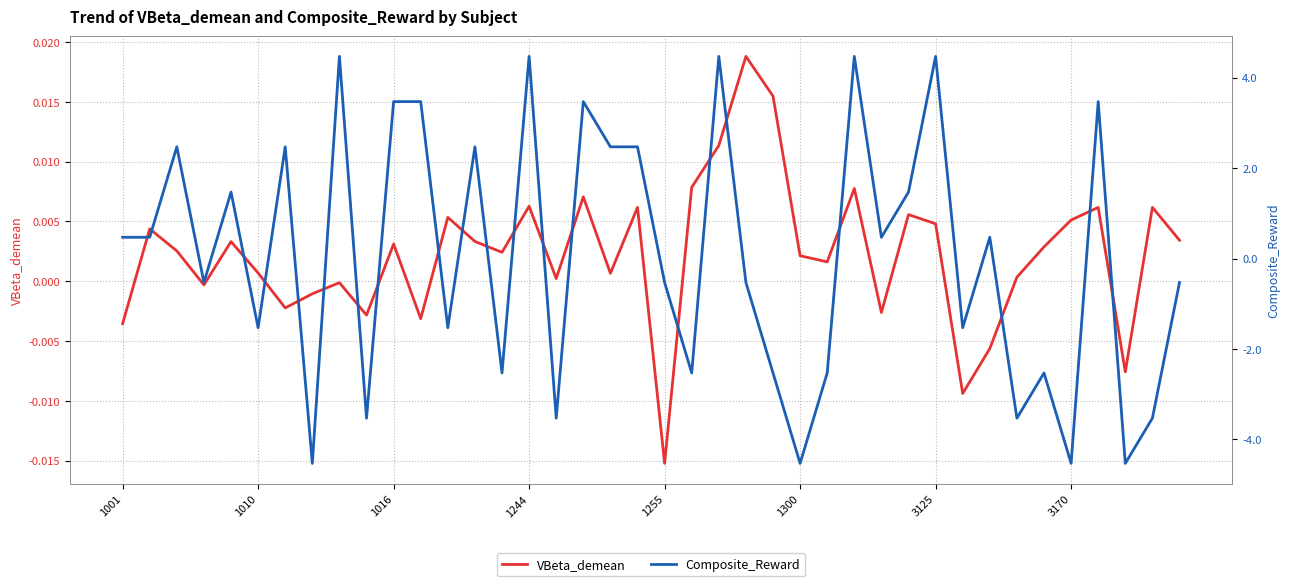

What is the label of the 37th point from the left?

36